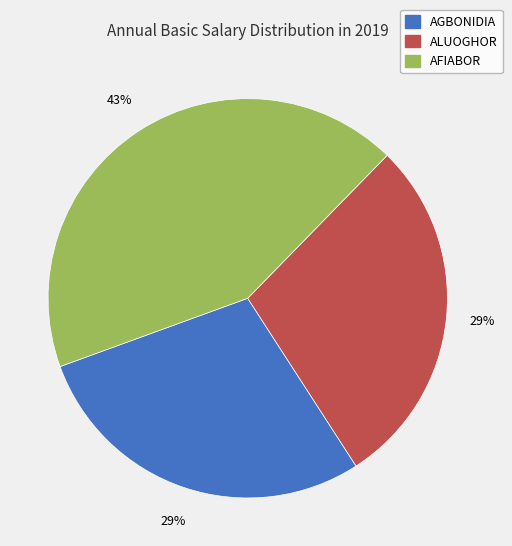

Which category has the biggest portion of the pie?

AFIABOR